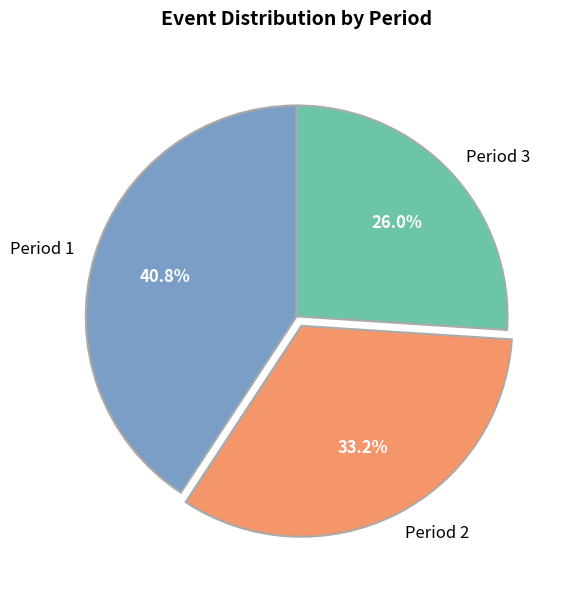

To the nearest percent, what is the difference between the largest and smallest slice percentages?

15%